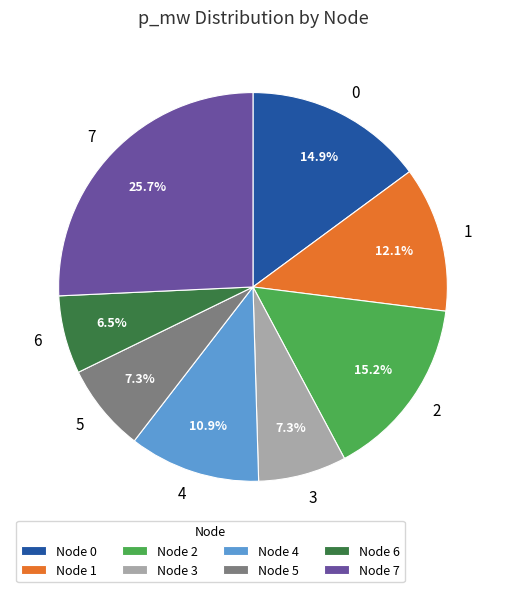

How much of the chart is everything except 3?

92.7%